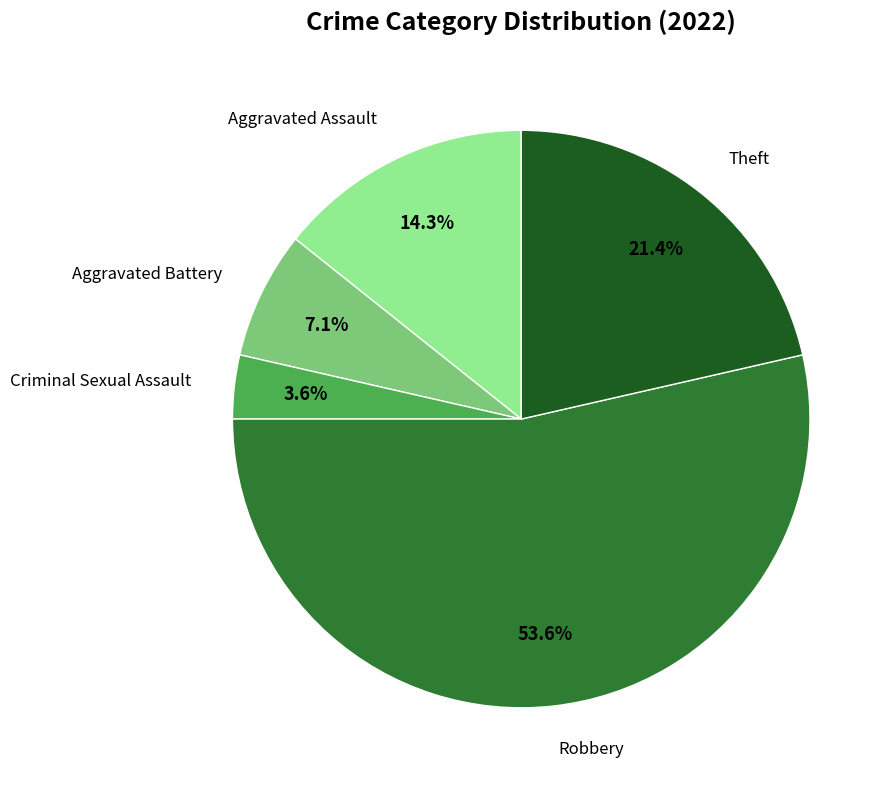

To the nearest percent, what portion does Aggravated Battery represent?

7%